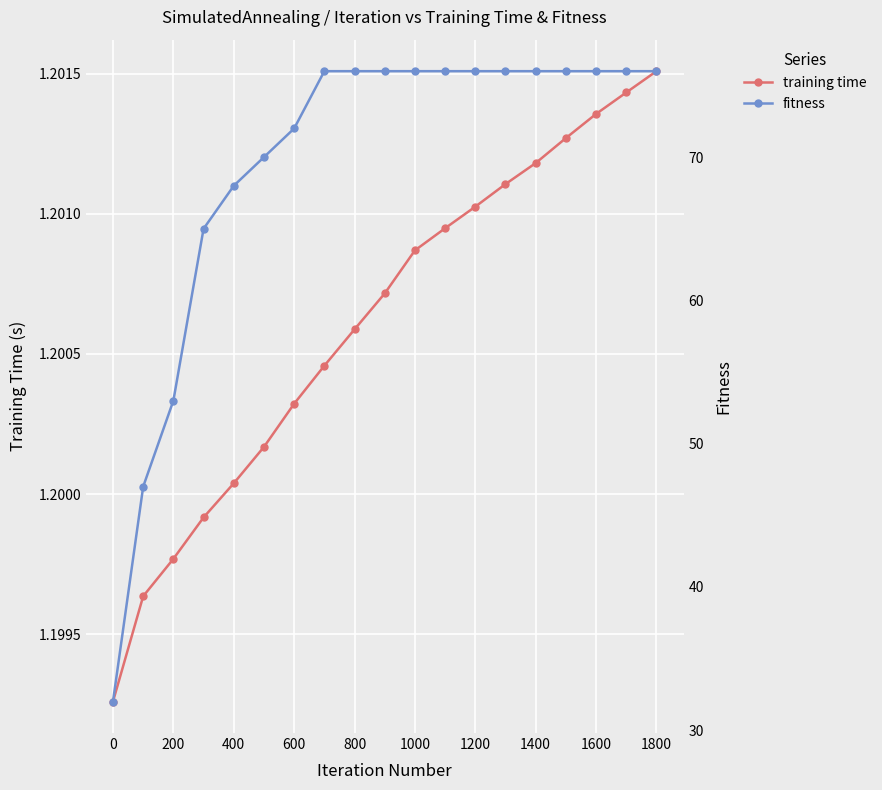

Count the training time values in the range 1 to 2.

19